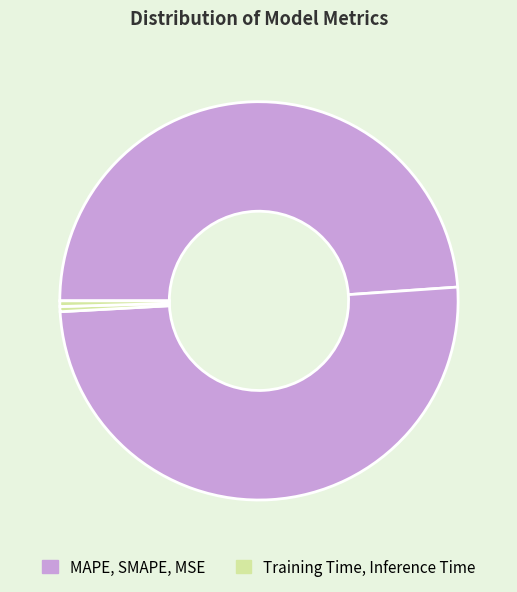

Count the number of slices in the pie.

5